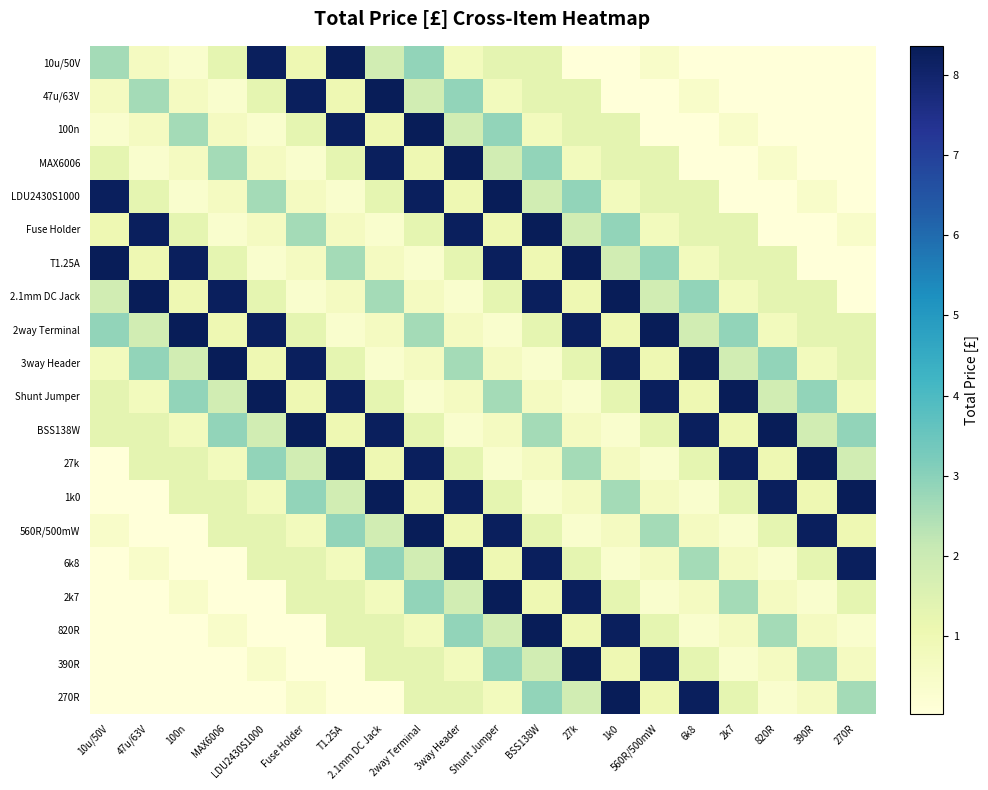

Reading left to right, extract all data points from this chart.

10u/50V: 10u/50V=2.6	47u/63V=0.7	100n=0.3	MAX6006=1.3	LDU2430S1000=8.2	Fuse Holder=1.0	T1.25A=8.4	2.1mm DC Jack=1.8	2way Terminal=2.9	3way Header=0.8	Shunt Jumper=1.3	BSS138W=1.3	27k=0.0	1k0=0.0	560R/500mW=0.4	6k8=0.0	2k7=0.0	820R=0.0	390R=0.0	270R=0.0
47u/63V: 10u/50V=0.7	47u/63V=2.6	100n=0.7	MAX6006=0.3	LDU2430S1000=1.3	Fuse Holder=8.2	T1.25A=1.0	2.1mm DC Jack=8.4	2way Terminal=1.8	3way Header=2.9	Shunt Jumper=0.8	BSS138W=1.3	27k=1.3	1k0=0.0	560R/500mW=0.0	6k8=0.4	2k7=0.0	820R=0.0	390R=0.0	270R=0.0
100n: 10u/50V=0.3	47u/63V=0.7	100n=2.6	MAX6006=0.7	LDU2430S1000=0.3	Fuse Holder=1.3	T1.25A=8.2	2.1mm DC Jack=1.0	2way Terminal=8.4	3way Header=1.8	Shunt Jumper=2.9	BSS138W=0.8	27k=1.3	1k0=1.3	560R/500mW=0.0	6k8=0.0	2k7=0.4	820R=0.0	390R=0.0	270R=0.0
MAX6006: 10u/50V=1.3	47u/63V=0.3	100n=0.7	MAX6006=2.6	LDU2430S1000=0.7	Fuse Holder=0.3	T1.25A=1.3	2.1mm DC Jack=8.2	2way Terminal=1.0	3way Header=8.4	Shunt Jumper=1.8	BSS138W=2.9	27k=0.8	1k0=1.3	560R/500mW=1.3	6k8=0.0	2k7=0.0	820R=0.4	390R=0.0	270R=0.0
LDU2430S1000: 10u/50V=8.2	47u/63V=1.3	100n=0.3	MAX6006=0.7	LDU2430S1000=2.6	Fuse Holder=0.7	T1.25A=0.3	2.1mm DC Jack=1.3	2way Terminal=8.2	3way Header=1.0	Shunt Jumper=8.4	BSS138W=1.8	27k=2.9	1k0=0.8	560R/500mW=1.3	6k8=1.3	2k7=0.0	820R=0.0	390R=0.4	270R=0.0
Fuse Holder: 10u/50V=1.0	47u/63V=8.2	100n=1.3	MAX6006=0.3	LDU2430S1000=0.7	Fuse Holder=2.6	T1.25A=0.7	2.1mm DC Jack=0.3	2way Terminal=1.3	3way Header=8.2	Shunt Jumper=1.0	BSS138W=8.4	27k=1.8	1k0=2.9	560R/500mW=0.8	6k8=1.3	2k7=1.3	820R=0.0	390R=0.0	270R=0.4
T1.25A: 10u/50V=8.4	47u/63V=1.0	100n=8.2	MAX6006=1.3	LDU2430S1000=0.3	Fuse Holder=0.7	T1.25A=2.6	2.1mm DC Jack=0.7	2way Terminal=0.3	3way Header=1.3	Shunt Jumper=8.2	BSS138W=1.0	27k=8.4	1k0=1.8	560R/500mW=2.9	6k8=0.8	2k7=1.3	820R=1.3	390R=0.0	270R=0.0
2.1mm DC Jack: 10u/50V=1.8	47u/63V=8.4	100n=1.0	MAX6006=8.2	LDU2430S1000=1.3	Fuse Holder=0.3	T1.25A=0.7	2.1mm DC Jack=2.6	2way Terminal=0.7	3way Header=0.3	Shunt Jumper=1.3	BSS138W=8.2	27k=1.0	1k0=8.4	560R/500mW=1.8	6k8=2.9	2k7=0.8	820R=1.3	390R=1.3	270R=0.0
2way Terminal: 10u/50V=2.9	47u/63V=1.8	100n=8.4	MAX6006=1.0	LDU2430S1000=8.2	Fuse Holder=1.3	T1.25A=0.3	2.1mm DC Jack=0.7	2way Terminal=2.6	3way Header=0.7	Shunt Jumper=0.3	BSS138W=1.3	27k=8.2	1k0=1.0	560R/500mW=8.4	6k8=1.8	2k7=2.9	820R=0.8	390R=1.3	270R=1.3
3way Header: 10u/50V=0.8	47u/63V=2.9	100n=1.8	MAX6006=8.4	LDU2430S1000=1.0	Fuse Holder=8.2	T1.25A=1.3	2.1mm DC Jack=0.3	2way Terminal=0.7	3way Header=2.6	Shunt Jumper=0.7	BSS138W=0.3	27k=1.3	1k0=8.2	560R/500mW=1.0	6k8=8.4	2k7=1.8	820R=2.9	390R=0.8	270R=1.3
Shunt Jumper: 10u/50V=1.3	47u/63V=0.8	100n=2.9	MAX6006=1.8	LDU2430S1000=8.4	Fuse Holder=1.0	T1.25A=8.2	2.1mm DC Jack=1.3	2way Terminal=0.3	3way Header=0.7	Shunt Jumper=2.6	BSS138W=0.7	27k=0.3	1k0=1.3	560R/500mW=8.2	6k8=1.0	2k7=8.4	820R=1.8	390R=2.9	270R=0.8
BSS138W: 10u/50V=1.3	47u/63V=1.3	100n=0.8	MAX6006=2.9	LDU2430S1000=1.8	Fuse Holder=8.4	T1.25A=1.0	2.1mm DC Jack=8.2	2way Terminal=1.3	3way Header=0.3	Shunt Jumper=0.7	BSS138W=2.6	27k=0.7	1k0=0.3	560R/500mW=1.3	6k8=8.2	2k7=1.0	820R=8.4	390R=1.8	270R=2.9
27k: 10u/50V=0.0	47u/63V=1.3	100n=1.3	MAX6006=0.8	LDU2430S1000=2.9	Fuse Holder=1.8	T1.25A=8.4	2.1mm DC Jack=1.0	2way Terminal=8.2	3way Header=1.3	Shunt Jumper=0.3	BSS138W=0.7	27k=2.6	1k0=0.7	560R/500mW=0.3	6k8=1.3	2k7=8.2	820R=1.0	390R=8.4	270R=1.8
1k0: 10u/50V=0.0	47u/63V=0.0	100n=1.3	MAX6006=1.3	LDU2430S1000=0.8	Fuse Holder=2.9	T1.25A=1.8	2.1mm DC Jack=8.4	2way Terminal=1.0	3way Header=8.2	Shunt Jumper=1.3	BSS138W=0.3	27k=0.7	1k0=2.6	560R/500mW=0.7	6k8=0.3	2k7=1.3	820R=8.2	390R=1.0	270R=8.4
560R/500mW: 10u/50V=0.4	47u/63V=0.0	100n=0.0	MAX6006=1.3	LDU2430S1000=1.3	Fuse Holder=0.8	T1.25A=2.9	2.1mm DC Jack=1.8	2way Terminal=8.4	3way Header=1.0	Shunt Jumper=8.2	BSS138W=1.3	27k=0.3	1k0=0.7	560R/500mW=2.6	6k8=0.7	2k7=0.3	820R=1.3	390R=8.2	270R=1.0
6k8: 10u/50V=0.0	47u/63V=0.4	100n=0.0	MAX6006=0.0	LDU2430S1000=1.3	Fuse Holder=1.3	T1.25A=0.8	2.1mm DC Jack=2.9	2way Terminal=1.8	3way Header=8.4	Shunt Jumper=1.0	BSS138W=8.2	27k=1.3	1k0=0.3	560R/500mW=0.7	6k8=2.6	2k7=0.7	820R=0.3	390R=1.3	270R=8.2
2k7: 10u/50V=0.0	47u/63V=0.0	100n=0.4	MAX6006=0.0	LDU2430S1000=0.0	Fuse Holder=1.3	T1.25A=1.3	2.1mm DC Jack=0.8	2way Terminal=2.9	3way Header=1.8	Shunt Jumper=8.4	BSS138W=1.0	27k=8.2	1k0=1.3	560R/500mW=0.3	6k8=0.7	2k7=2.6	820R=0.7	390R=0.3	270R=1.3
820R: 10u/50V=0.0	47u/63V=0.0	100n=0.0	MAX6006=0.4	LDU2430S1000=0.0	Fuse Holder=0.0	T1.25A=1.3	2.1mm DC Jack=1.3	2way Terminal=0.8	3way Header=2.9	Shunt Jumper=1.8	BSS138W=8.4	27k=1.0	1k0=8.2	560R/500mW=1.3	6k8=0.3	2k7=0.7	820R=2.6	390R=0.7	270R=0.3
390R: 10u/50V=0.0	47u/63V=0.0	100n=0.0	MAX6006=0.0	LDU2430S1000=0.4	Fuse Holder=0.0	T1.25A=0.0	2.1mm DC Jack=1.3	2way Terminal=1.3	3way Header=0.8	Shunt Jumper=2.9	BSS138W=1.8	27k=8.4	1k0=1.0	560R/500mW=8.2	6k8=1.3	2k7=0.3	820R=0.7	390R=2.6	270R=0.7
270R: 10u/50V=0.0	47u/63V=0.0	100n=0.0	MAX6006=0.0	LDU2430S1000=0.0	Fuse Holder=0.4	T1.25A=0.0	2.1mm DC Jack=0.0	2way Terminal=1.3	3way Header=1.3	Shunt Jumper=0.8	BSS138W=2.9	27k=1.8	1k0=8.4	560R/500mW=1.0	6k8=8.2	2k7=1.3	820R=0.3	390R=0.7	270R=2.6